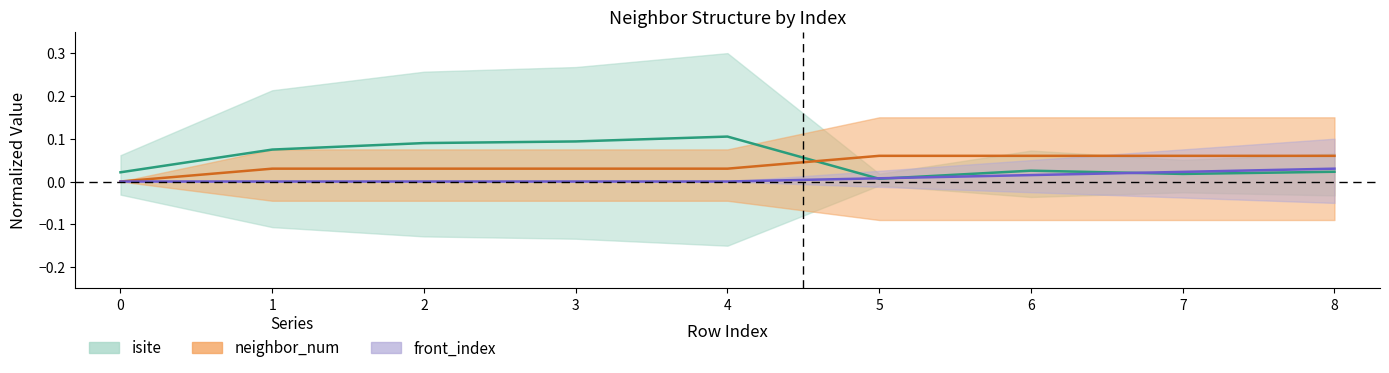

Which category has the highest value in the neighbor_num series?

5